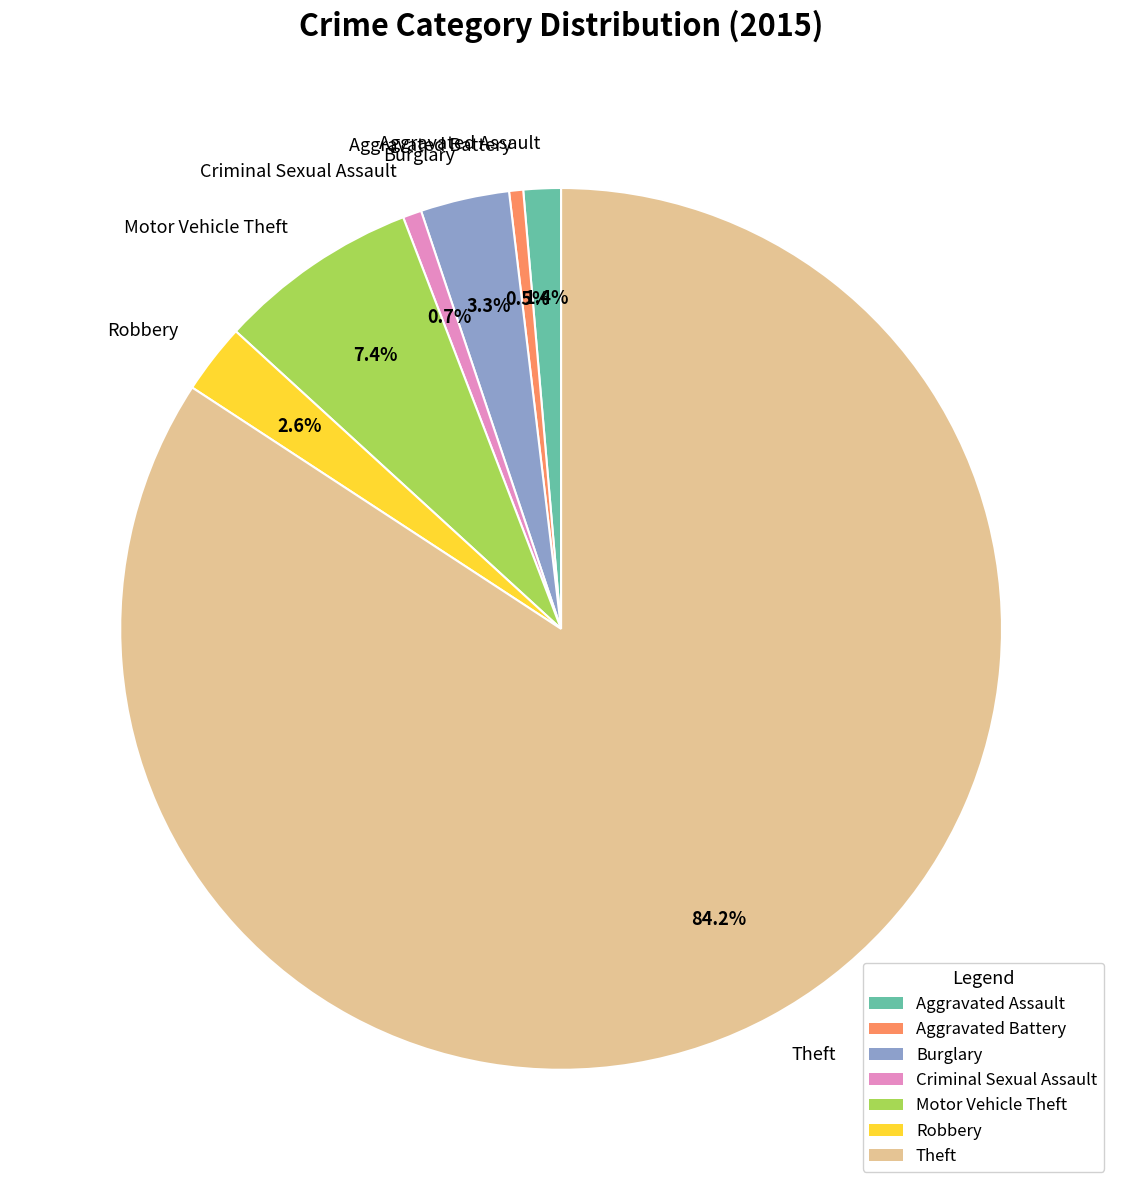

True or false: Criminal Sexual Assault accounts for 14% of the total.

False